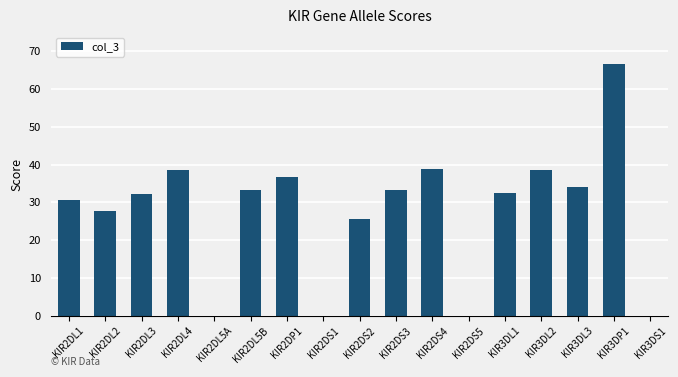

Is it true that the value at KIR2DS3 is 33.4?

True